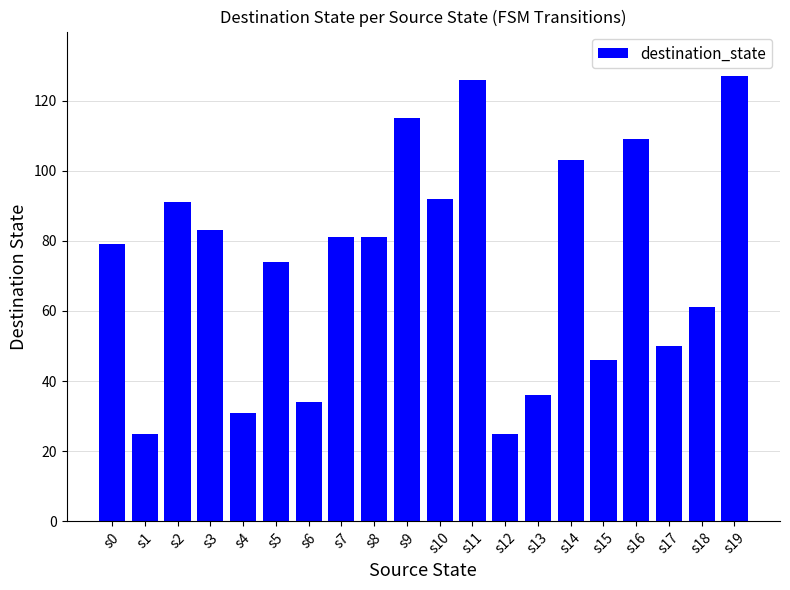

What is the change in value from s9 to s13?

-79